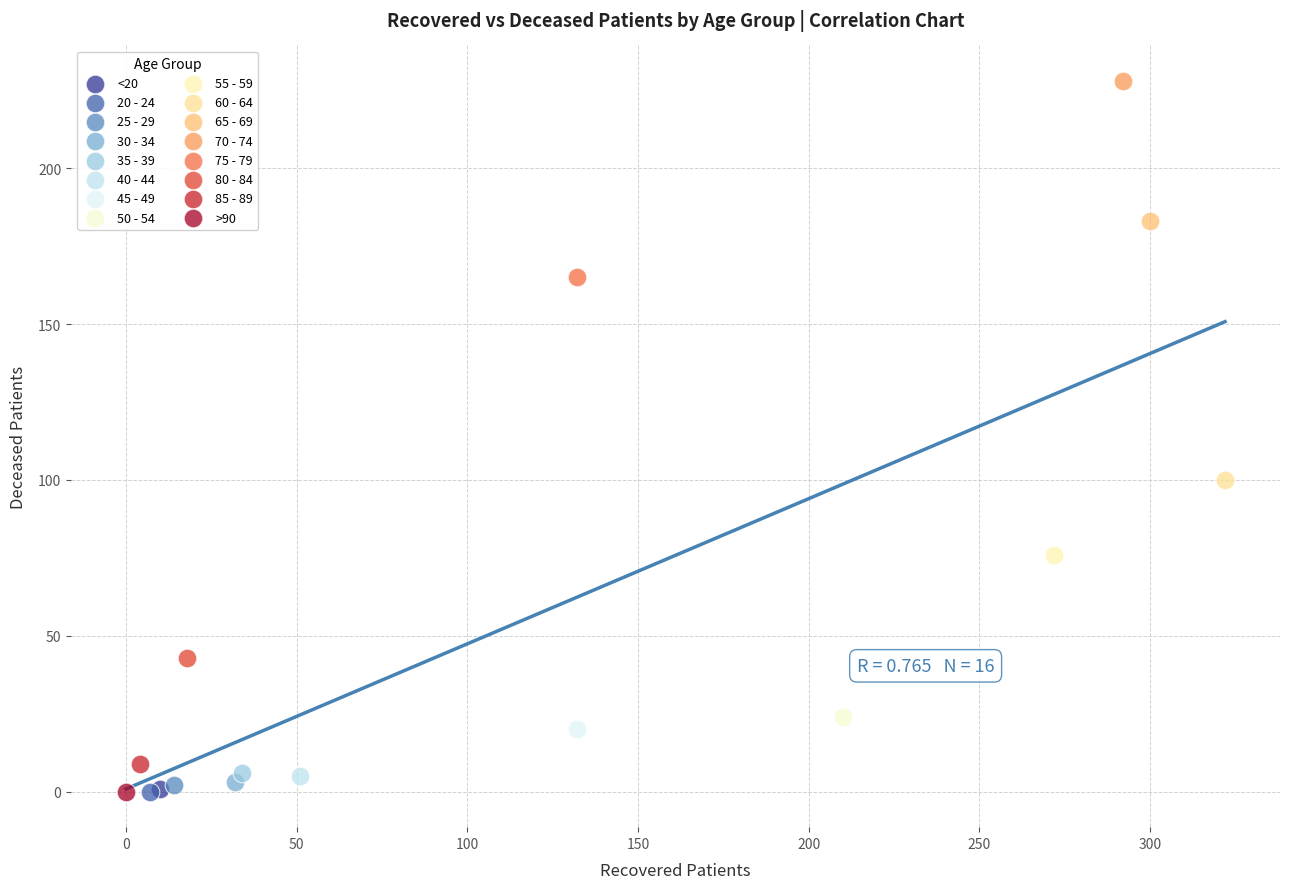

What are all the series names shown in the legend?

<20, 20 - 24, 25 - 29, 30 - 34, 35 - 39, 40 - 44, 45 - 49, 50 - 54, 55 - 59, 60 - 64, 65 - 69, 70 - 74, 75 - 79, 80 - 84, 85 - 89, >90